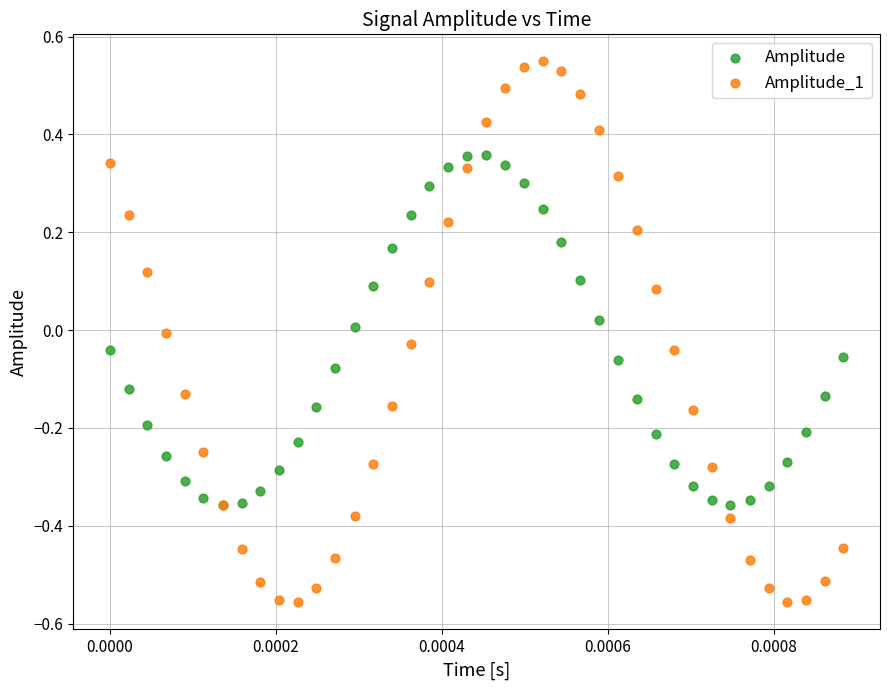

What are all the series names shown in the legend?

Amplitude, Amplitude_1